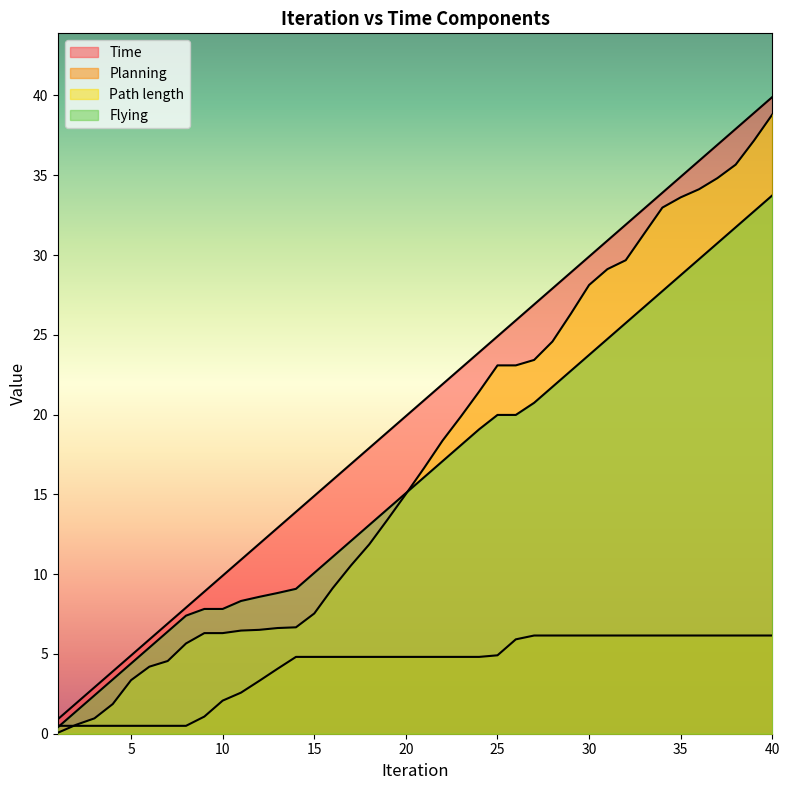

Is the value of Path length at 4 greater than the value of Planning at 34?

No